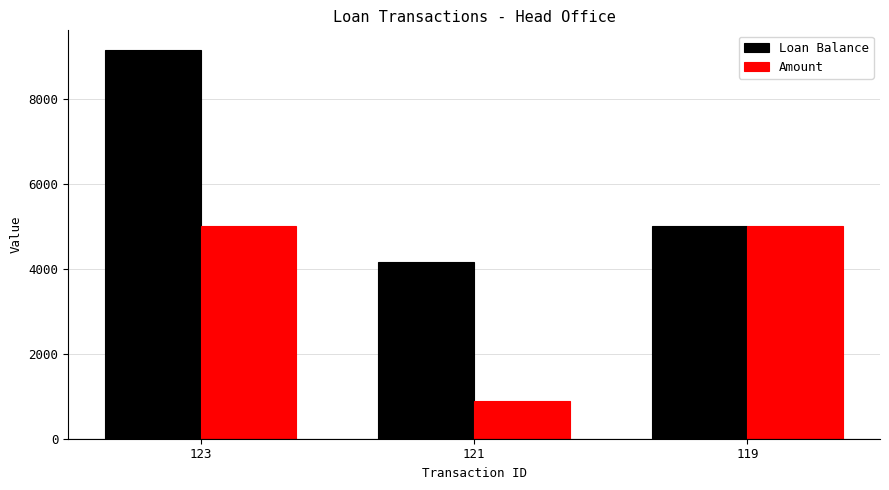

What is the sum of the Loan Balance values at 123 and 119?

14161.5